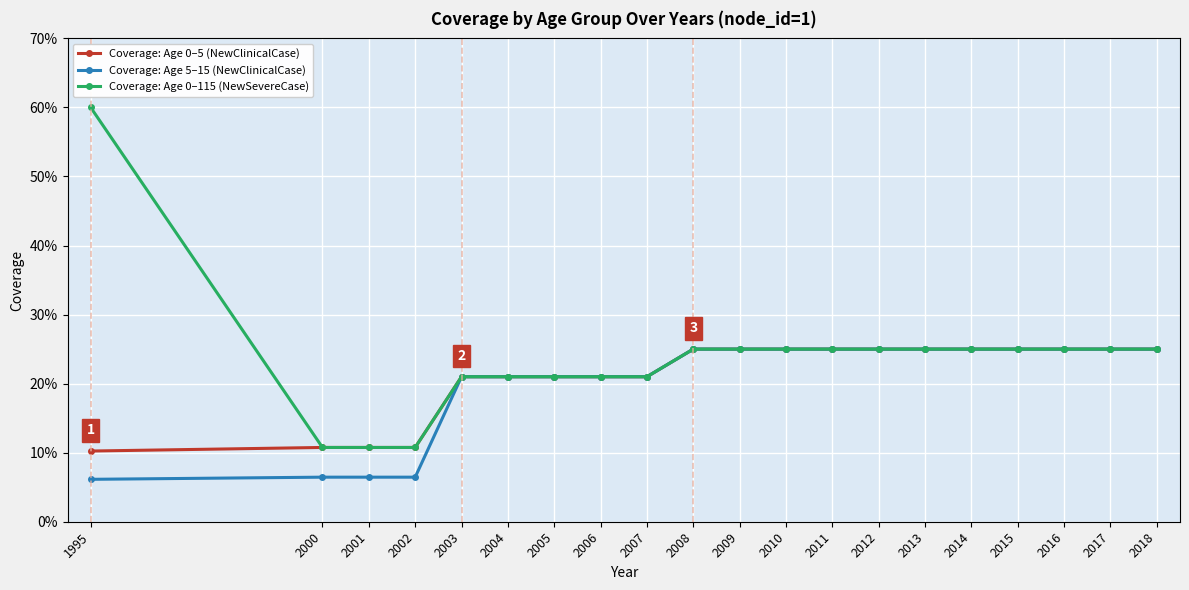

Is this an area chart (filled region under the line)?

No